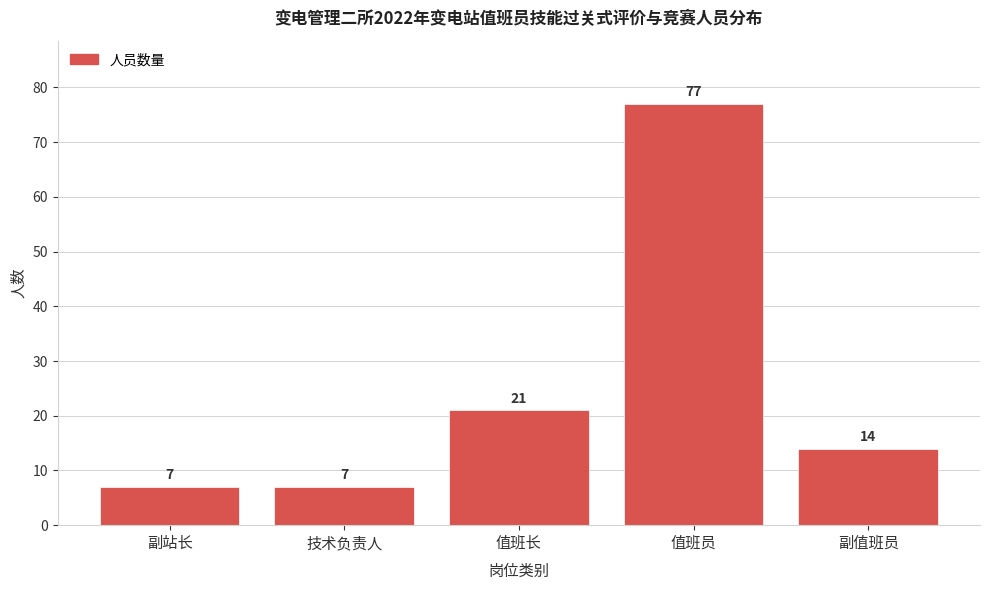

Reading left to right, list all the values displayed in this chart.

7	7	21	77	14